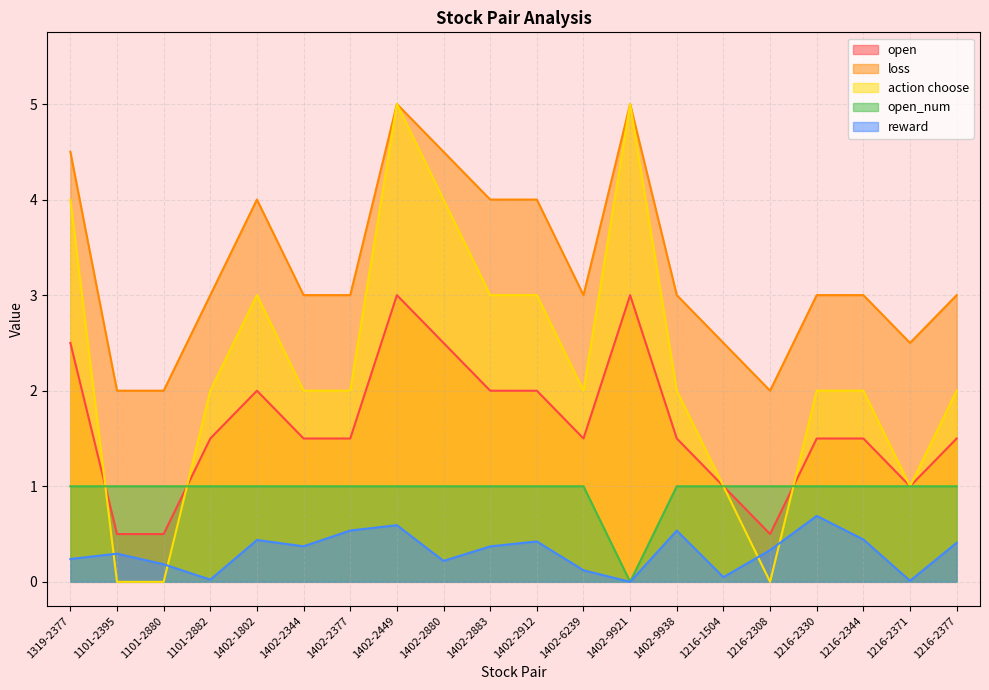

Reading right to left, list all the values displayed in this chart.

open: 1.5	1.0	1.5	1.5	0.5	1.0	1.5	3.0	1.5	2.0	2.0	2.5	3.0	1.5	1.5	2.0	1.5	0.5	0.5	2.5
loss: 3.0	2.5	3.0	3.0	2.0	2.5	3.0	5.0	3.0	4.0	4.0	4.5	5.0	3.0	3.0	4.0	3.0	2.0	2.0	4.5
action choose: 2.0	1.0	2.0	2.0	0.0	1.0	2.0	5.0	2.0	3.0	3.0	4.0	5.0	2.0	2.0	3.0	2.0	0.0	0.0	4.0
open_num: 1.0	1.0	1.0	1.0	1.0	1.0	1.0	0.0	1.0	1.0	1.0	1.0	1.0	1.0	1.0	1.0	1.0	1.0	1.0	1.0
reward: 0.4	0.0	0.4	0.7	0.3	0.0	0.5	0.0	0.1	0.4	0.4	0.2	0.6	0.5	0.4	0.4	0.0	0.2	0.3	0.2